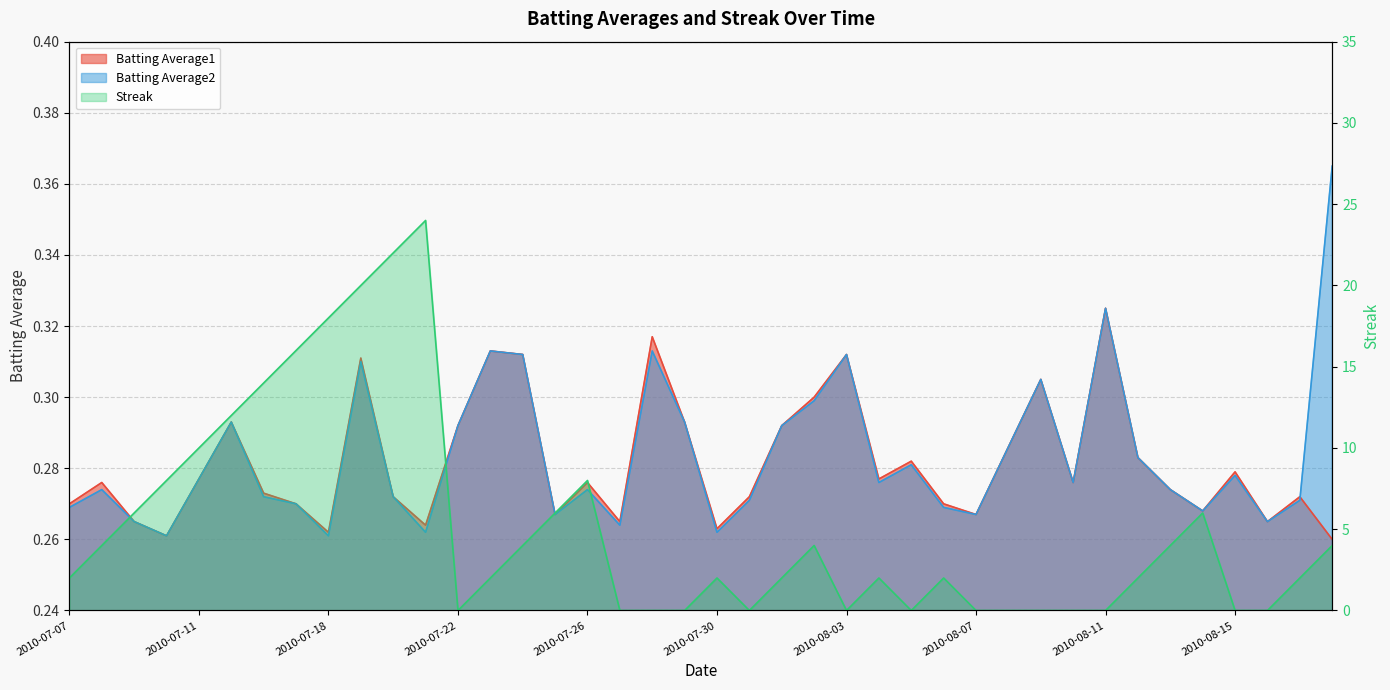

At which category does the chart reach its minimum across all series?

2010-07-22